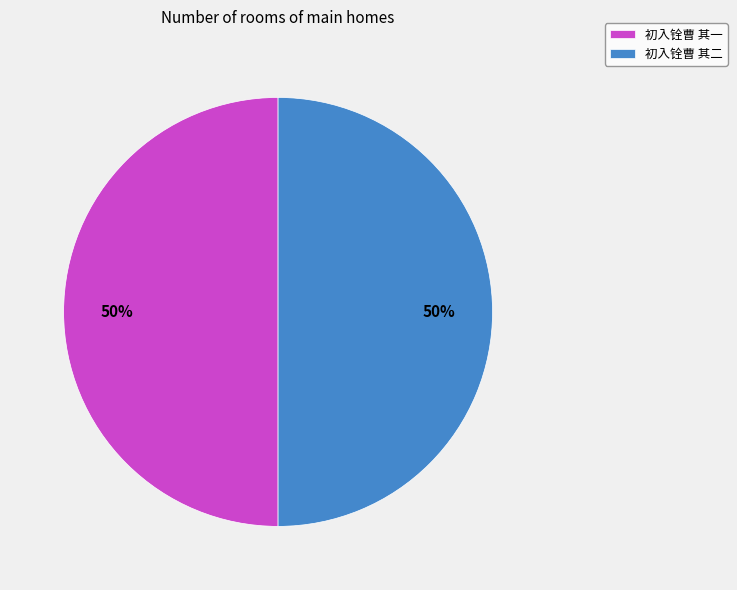

How many slices are in this pie chart?

2